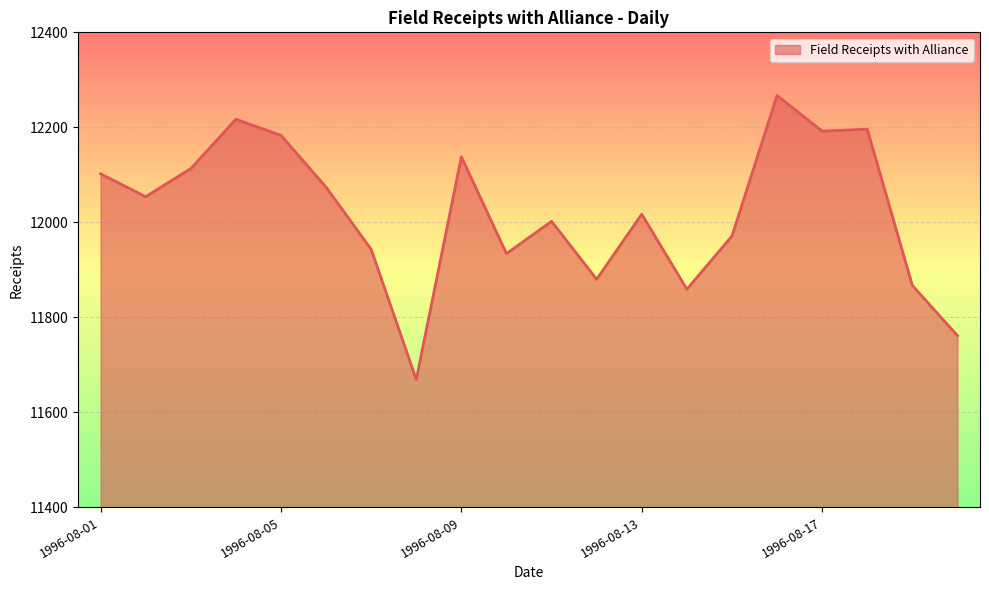

What is the maximum value shown in the chart?

12267.0